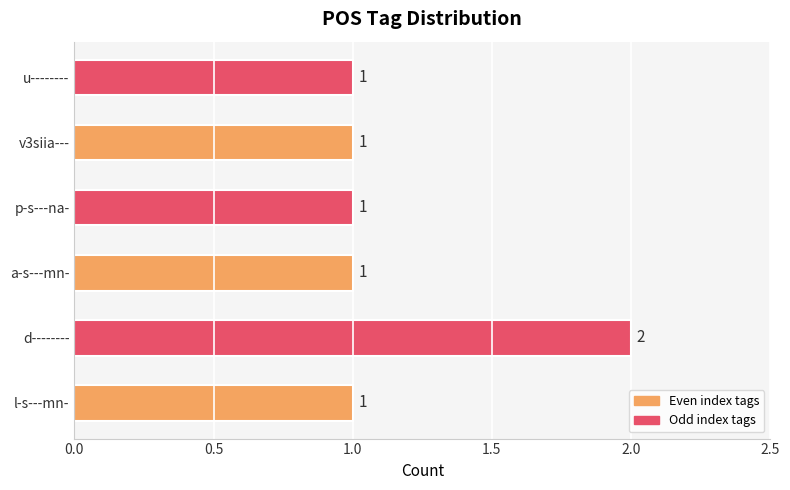

Which category has the highest value across all series?

d--------